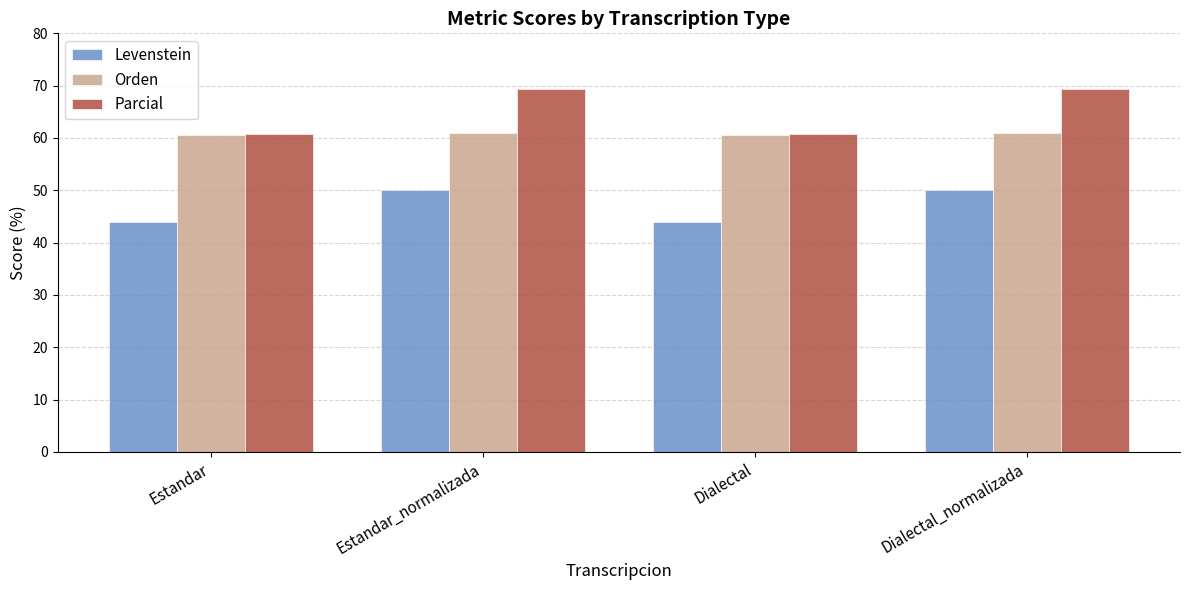

What is the label of the 2nd bar from the right?

Dialectal